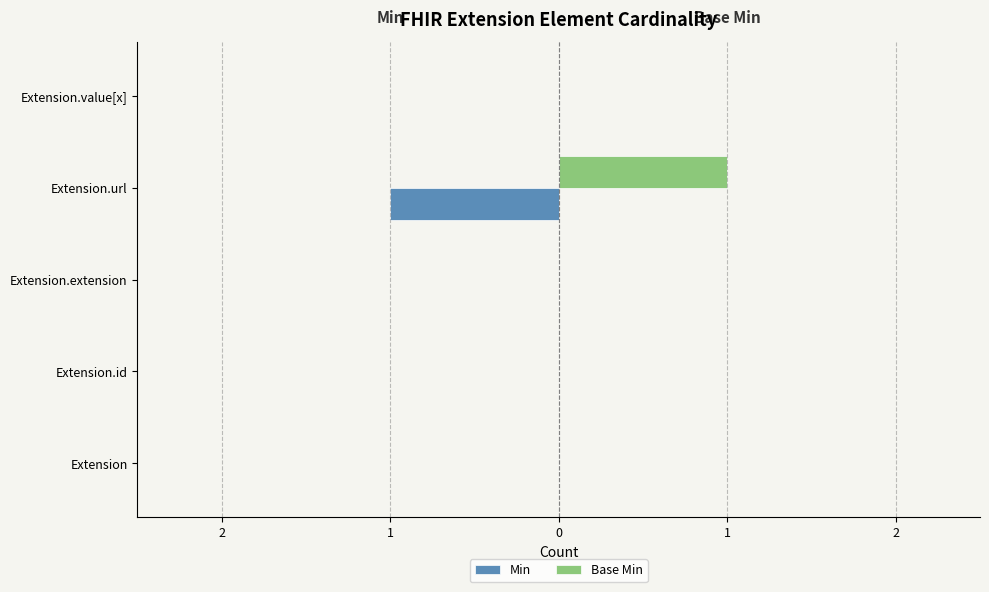

Reading right to left, list all the values displayed in this chart.

Min: 0	-1	0	0	0
Base Min: 0	1	0	0	0